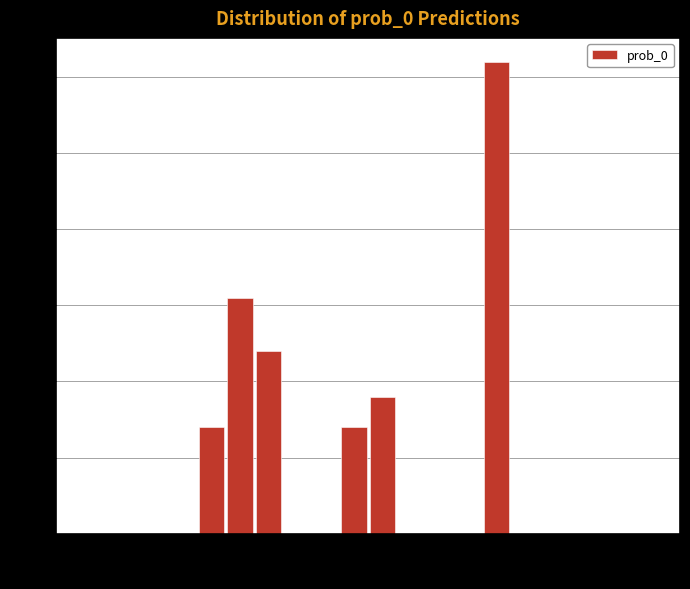

Read against the x-axis, roughly where is the centre of the tallest bar?

0.72